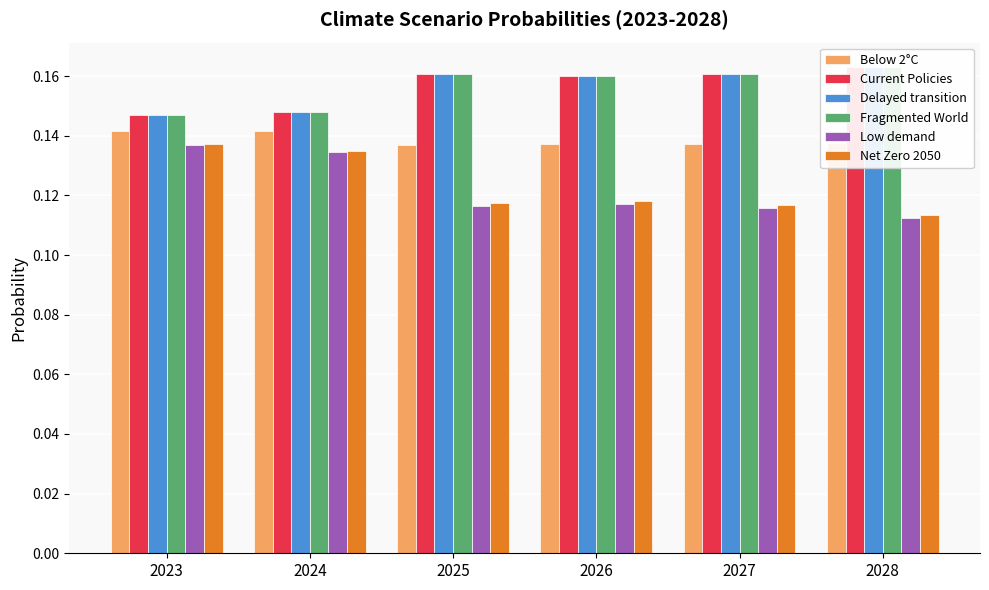

What is the difference between the highest and lowest values at 2028?

0.1